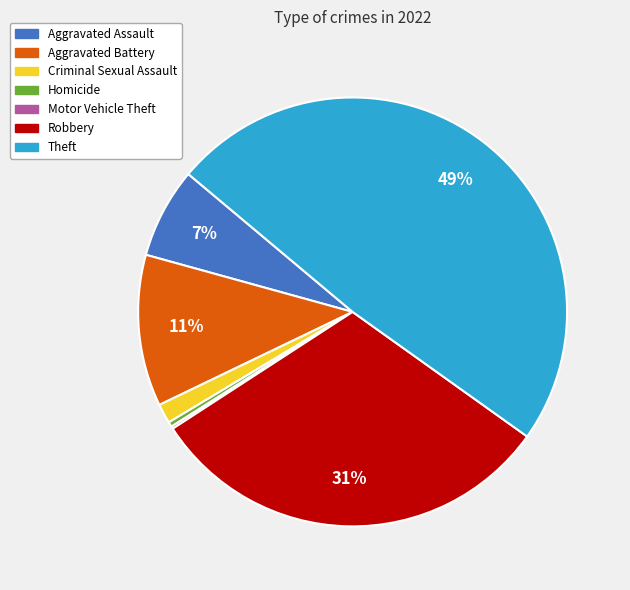

Which category has the biggest portion of the pie?

Theft